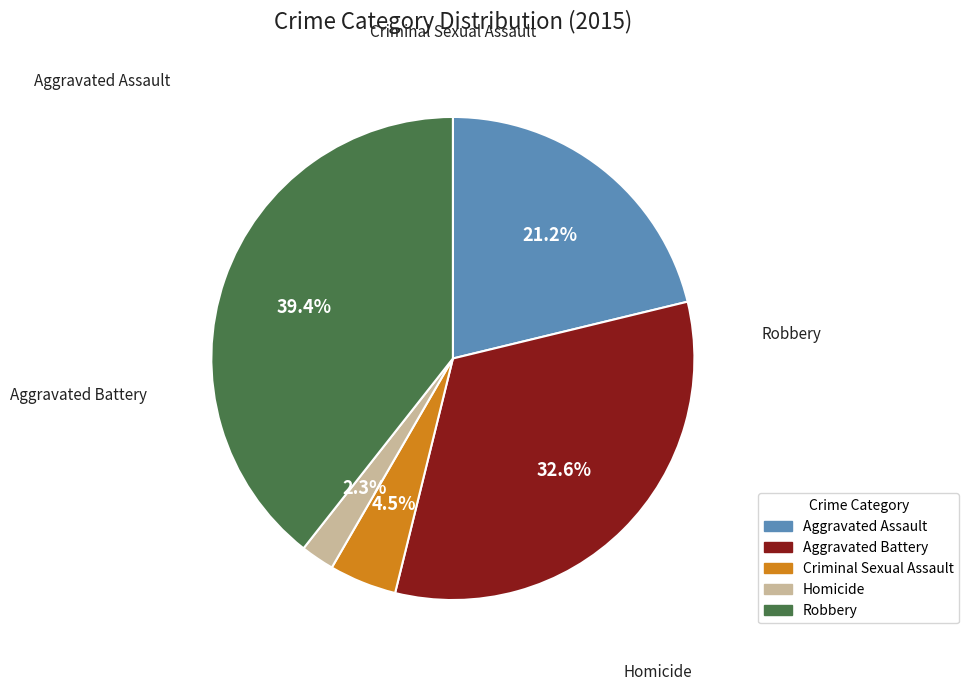

Does Robbery account for over 50% of the chart?

No